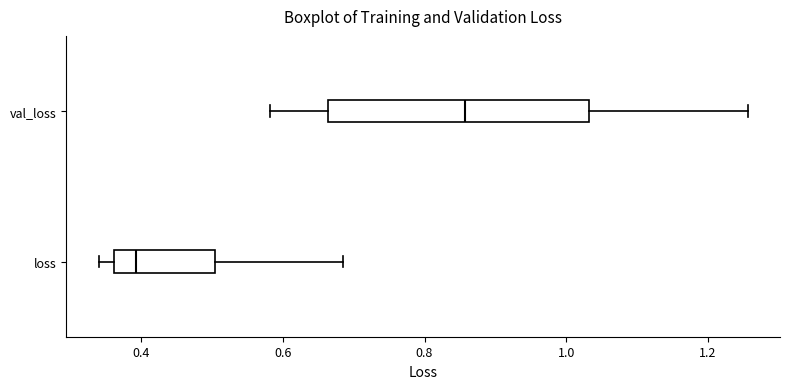

Which box is the widest, from its left edge to its right edge?

val_loss